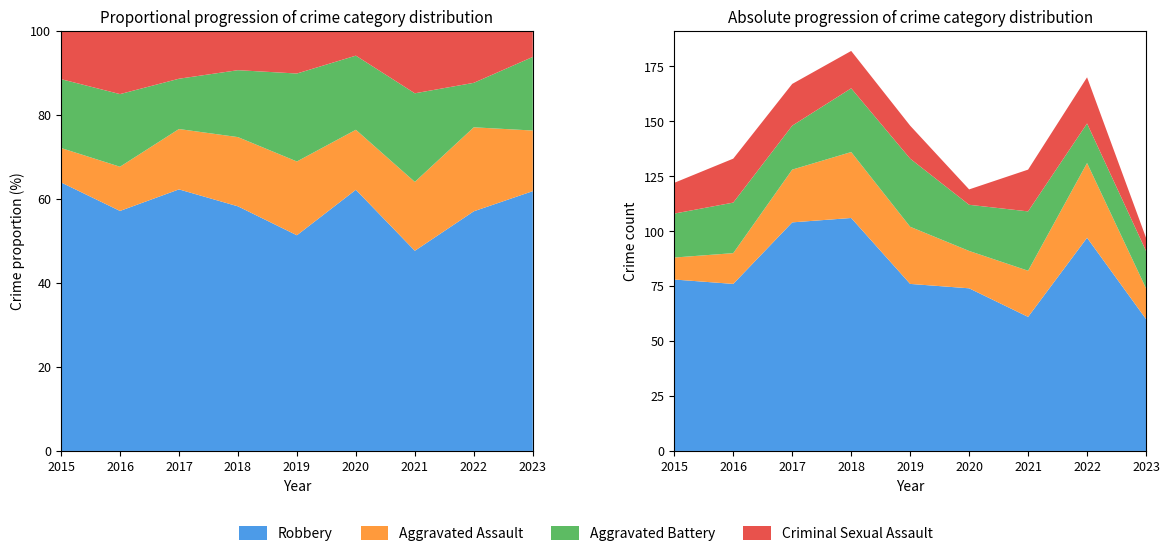

Reading left to right, list all the values displayed in this chart.

Robbery: 2015=78	2016=76	2017=104	2018=106	2019=76	2020=74	2021=61	2022=97	2023=60
Aggravated Assault: 2015=10	2016=14	2017=24	2018=30	2019=26	2020=17	2021=21	2022=34	2023=14
Aggravated Battery: 2015=20	2016=23	2017=20	2018=29	2019=31	2020=21	2021=27	2022=18	2023=17
Criminal Sexual Assault: 2015=14	2016=20	2017=19	2018=17	2019=15	2020=7	2021=19	2022=21	2023=6